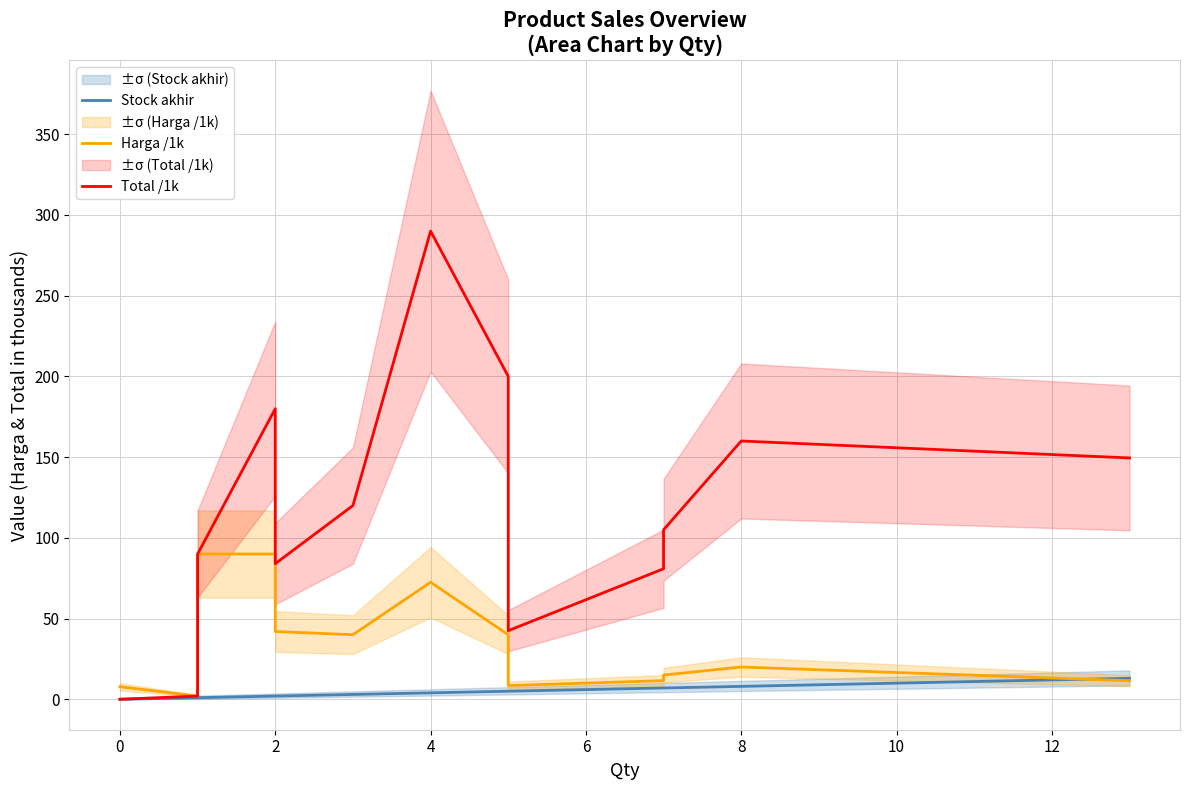

True or false: Stock akhir and Total /1k intersect in this chart.

False